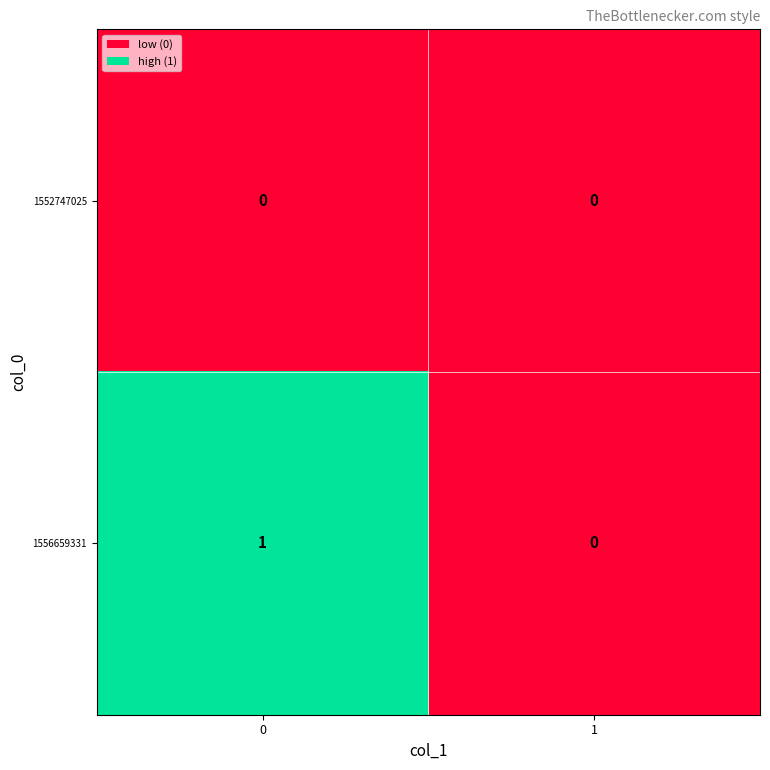

Reading right to left, what are all the values shown in this chart?

1552747025: 0	0
1556659331: 0	1